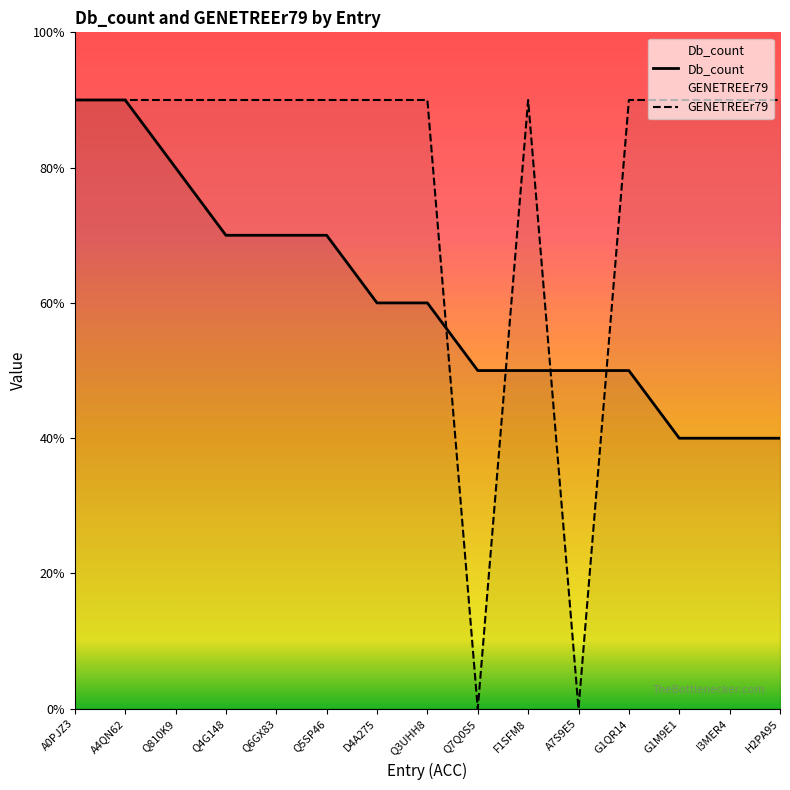

List the series in order of their peak value, lowest first.

Db_count, GENETREEr79